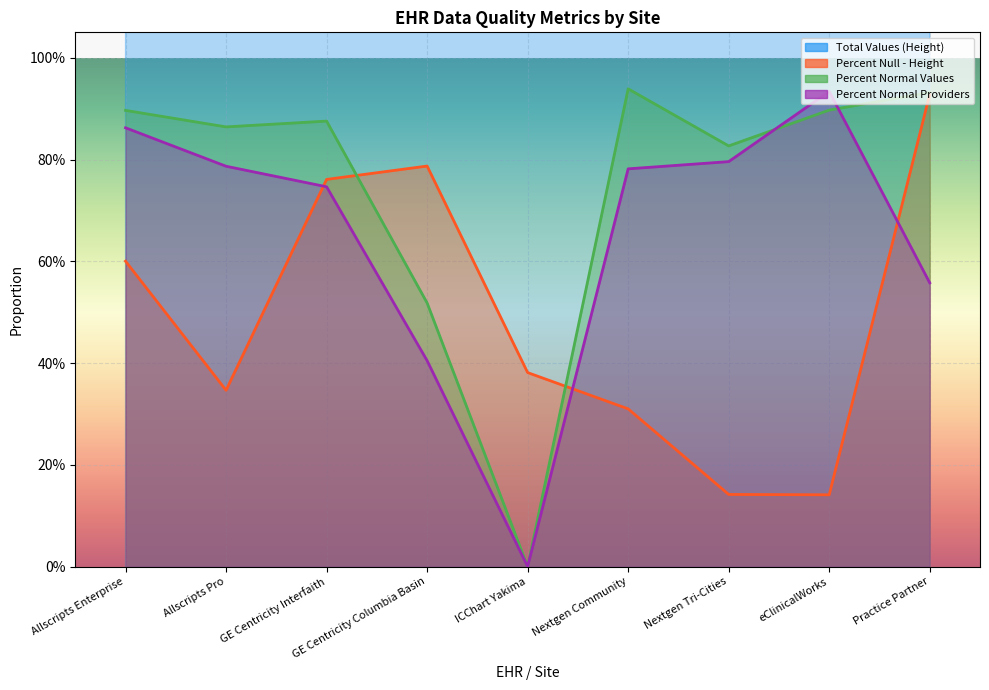

Between Nextgen Tri-Cities and Practice Partner, which is larger?

Practice Partner